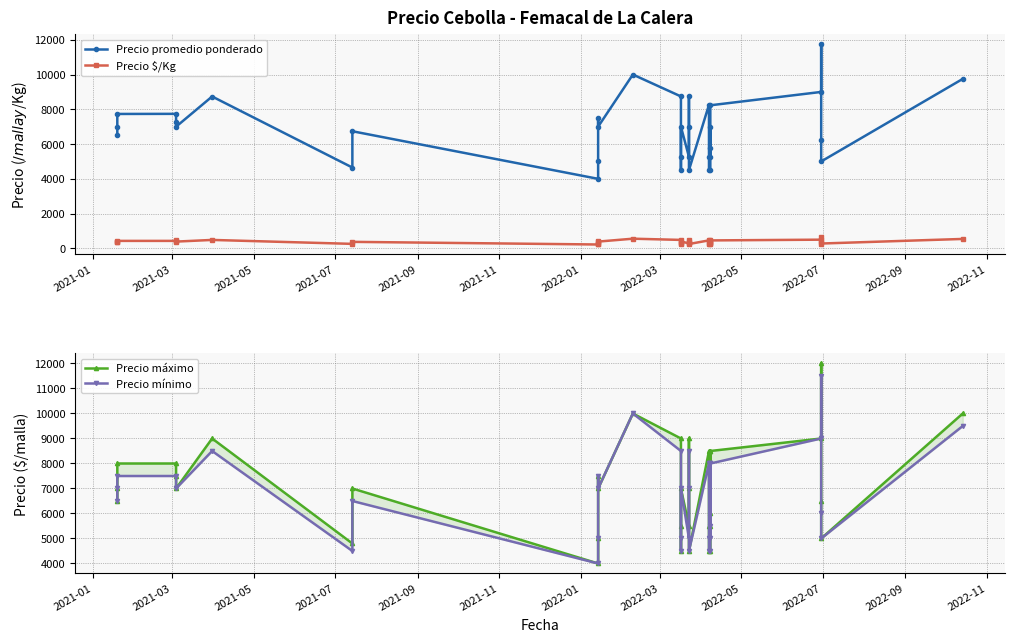

What are all the series names shown in the legend?

Precio promedio ponderado, Precio $/Kg, Precio máximo, Precio mínimo